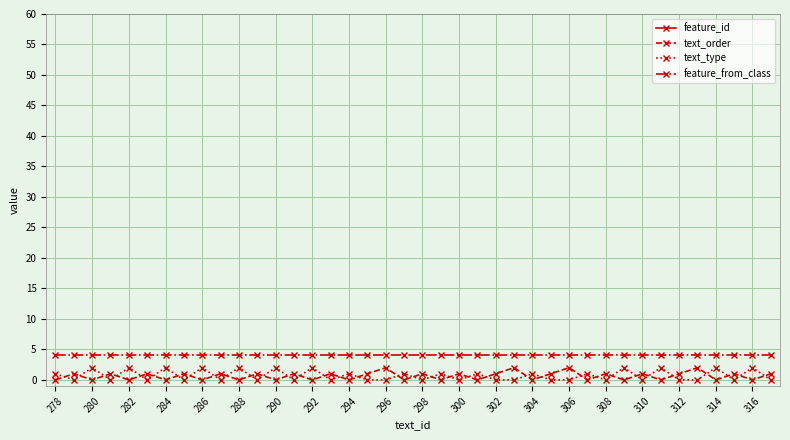

True or false: text_type has more than 2 interior local peaks.

True